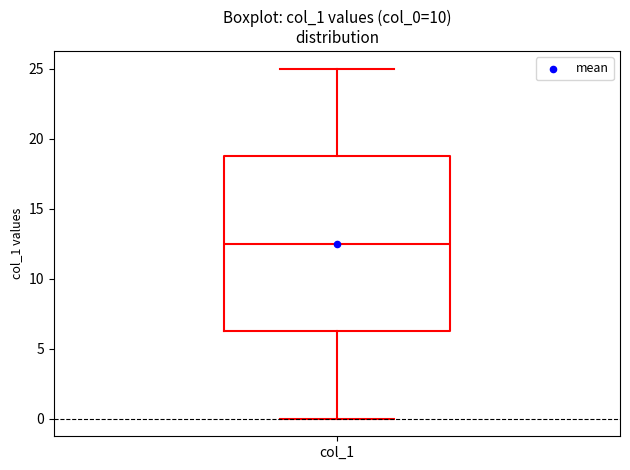

Where is the upper edge of the box for col_1 on the y-axis? The values are not printed on the chart, so give them approximately, as read against the axis.

19.0